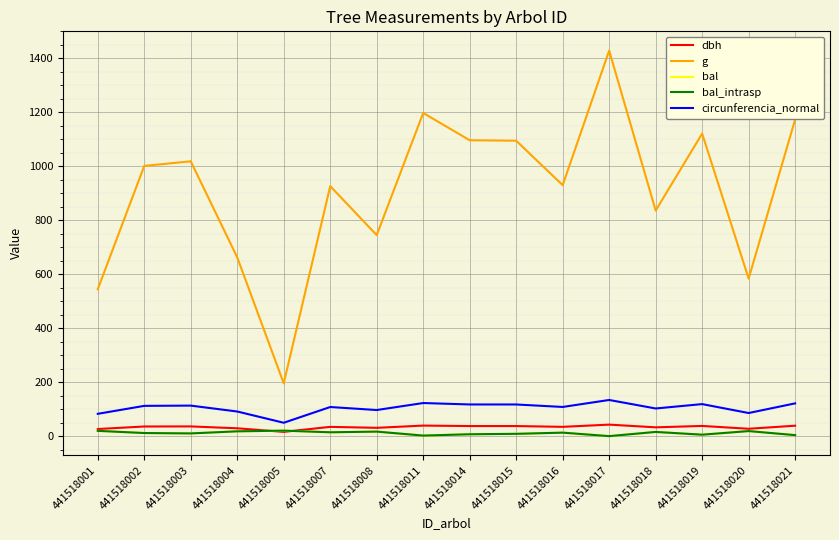

Is this an area chart (filled region under the line)?

No